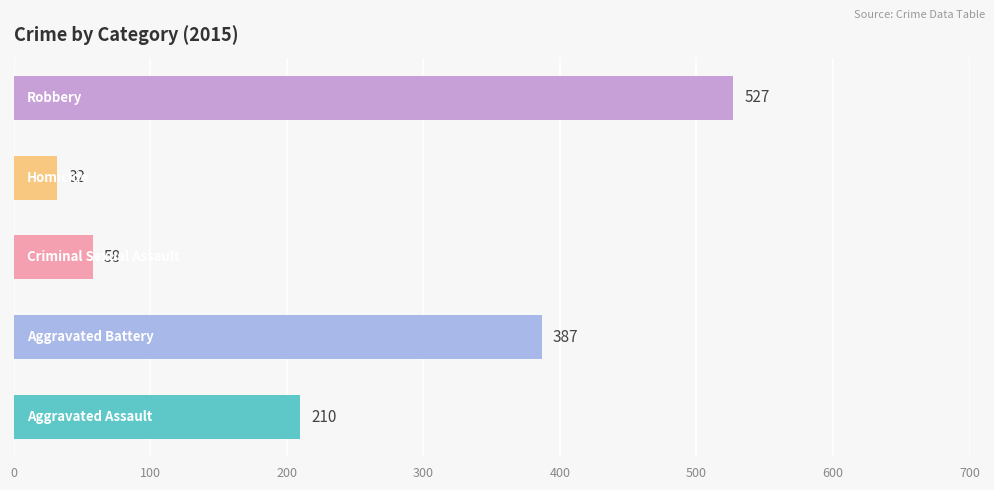

What is the sum of all values?

1214